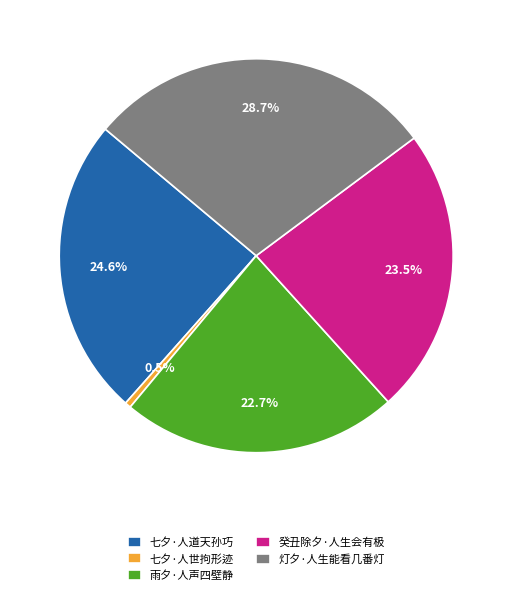

What is the smallest slice in the pie chart?

七夕·人世拘形迹